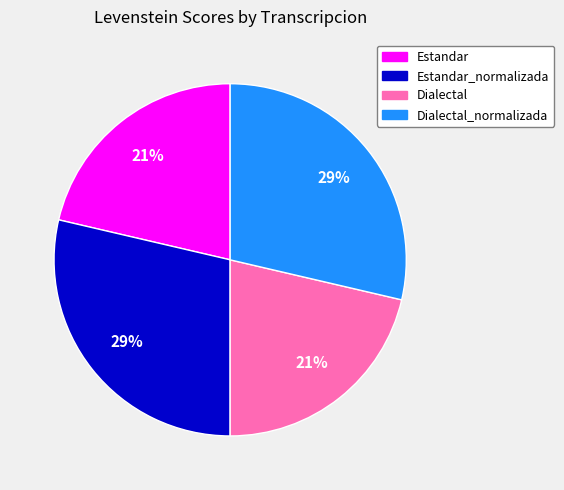

What percentage is the Estandar slice, to the nearest percent?

21%